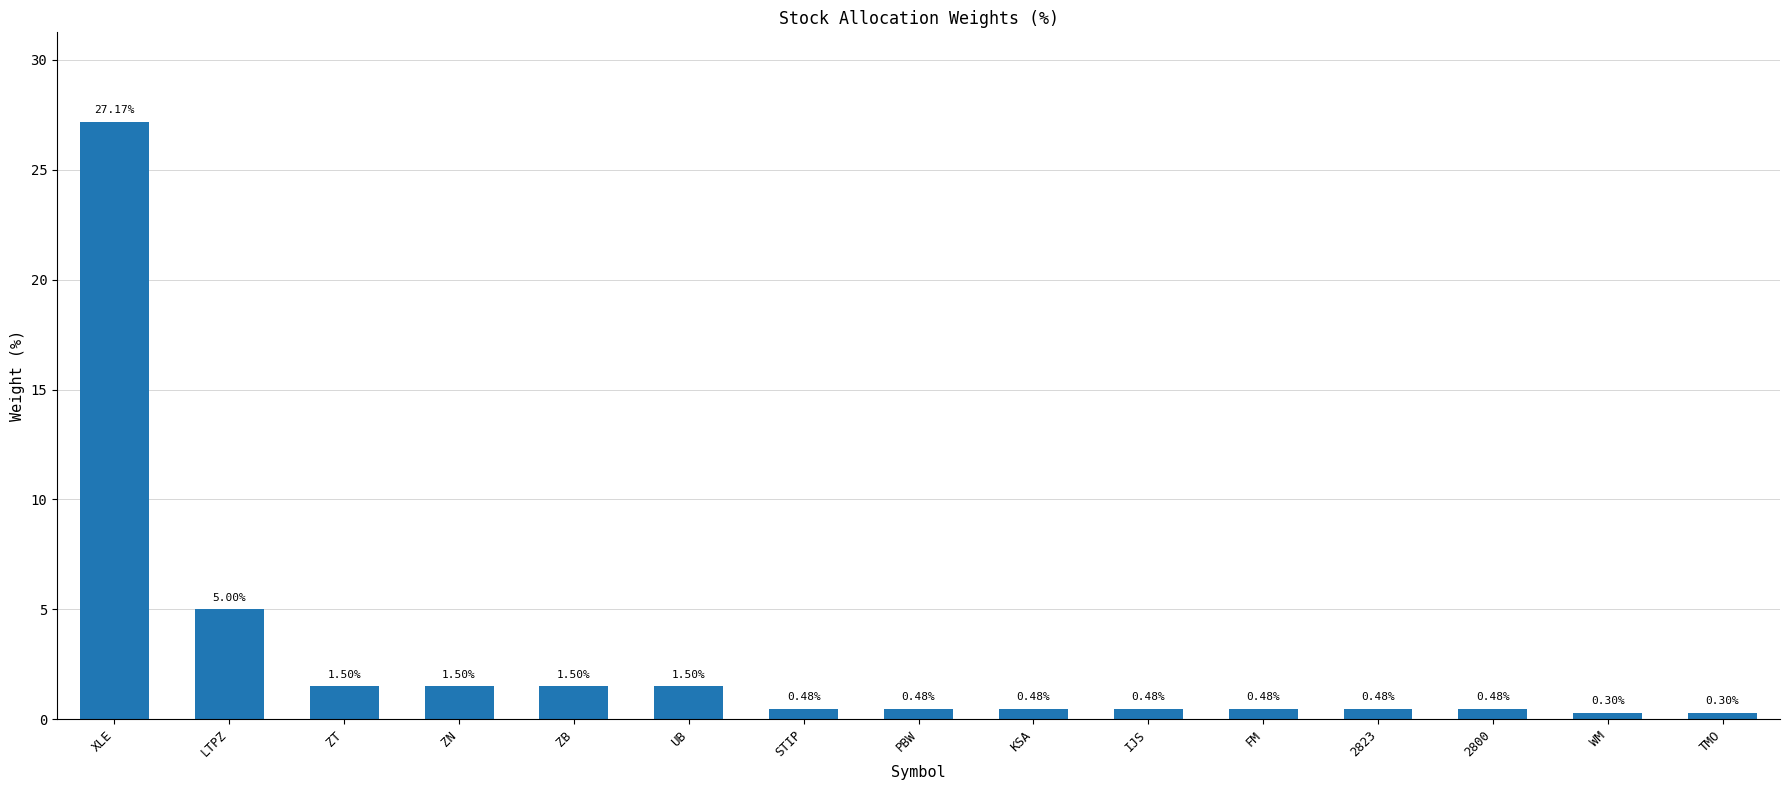

What is the value of the 3rd bar from the left?

1.5